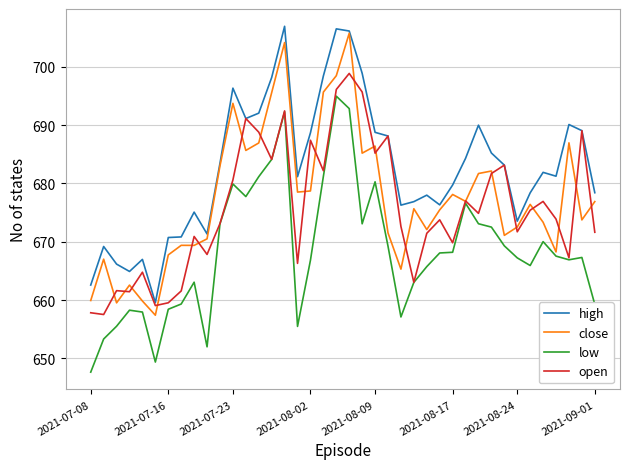

True or false: high and low cross at least once.

False